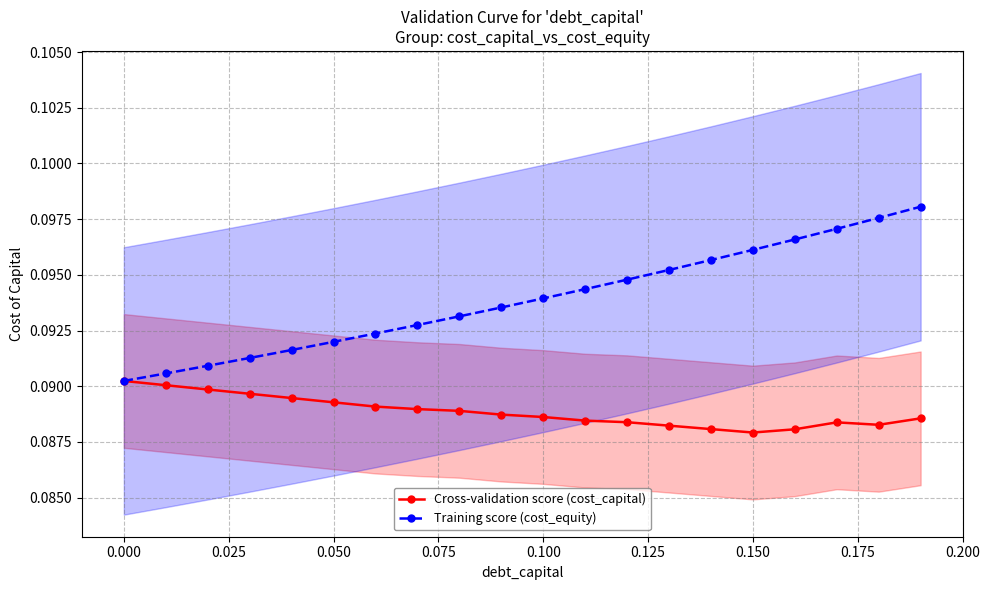

How many Training score (cost_equity) values are between 0 and 1?

20